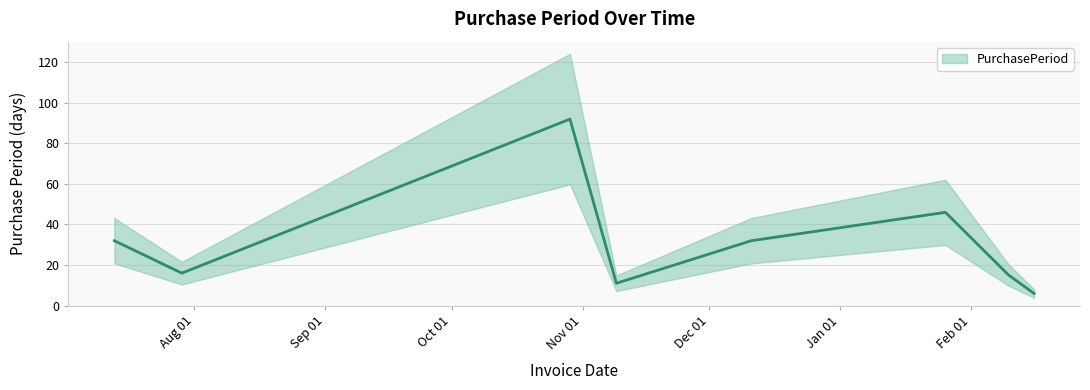

Does the chart have visible grid lines?

Yes